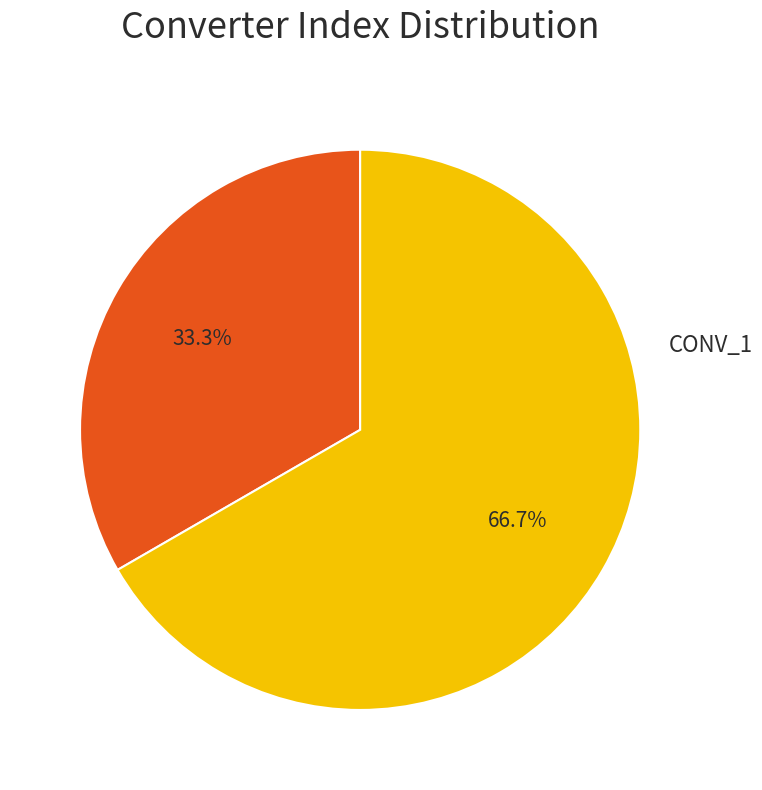

Is there a majority slice in this chart?

Yes